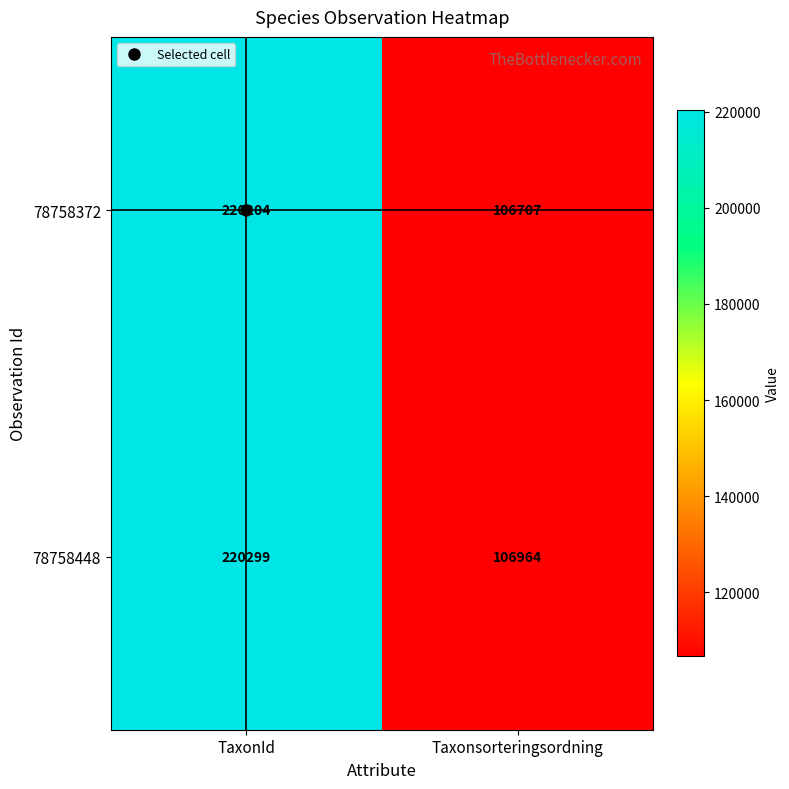

At which category is the sum across all series the highest?

TaxonId